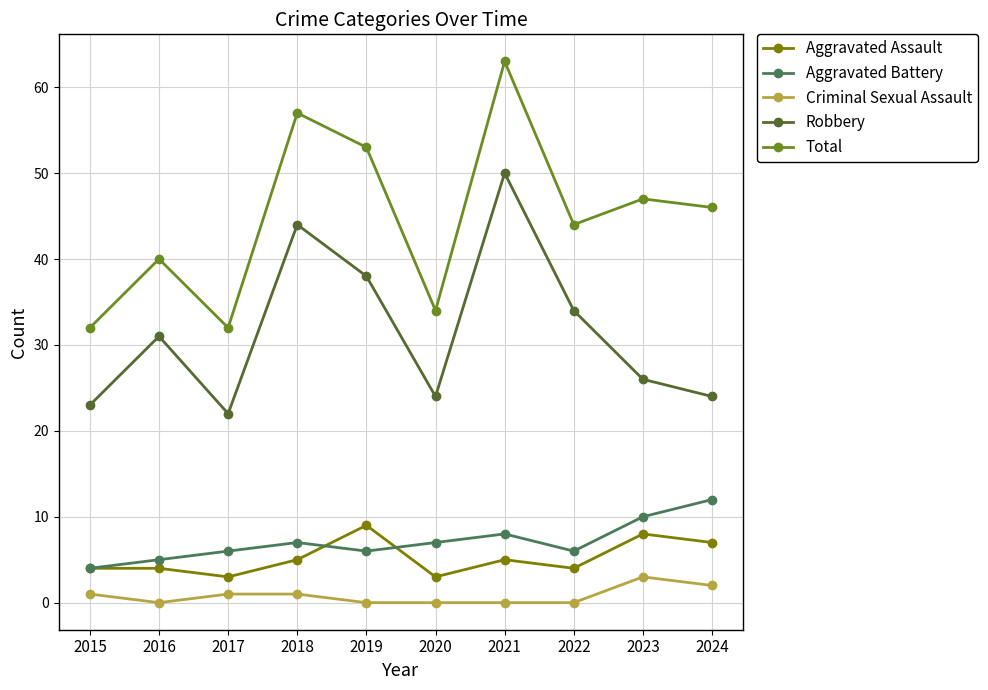

What are all the series names shown in the legend?

Aggravated Assault, Aggravated Battery, Criminal Sexual Assault, Robbery, Total